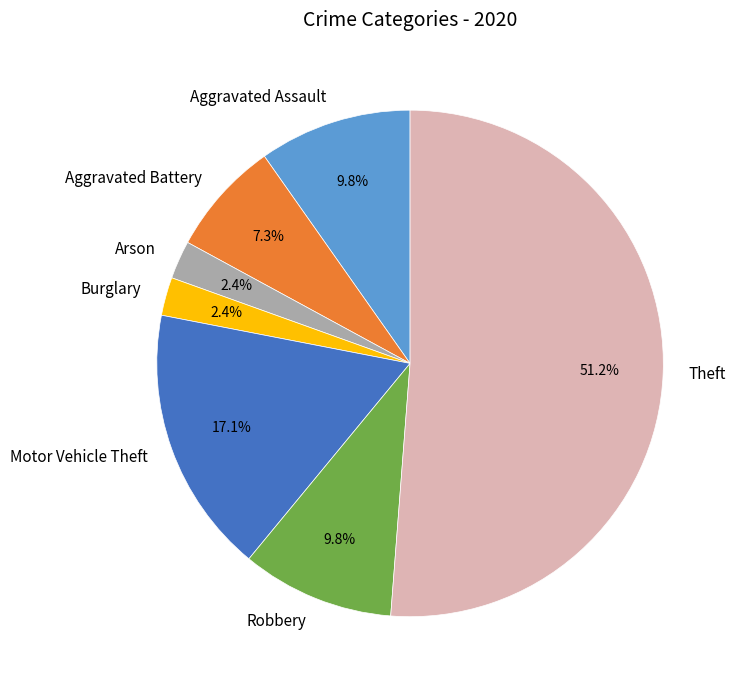

What is the majority slice?

Theft